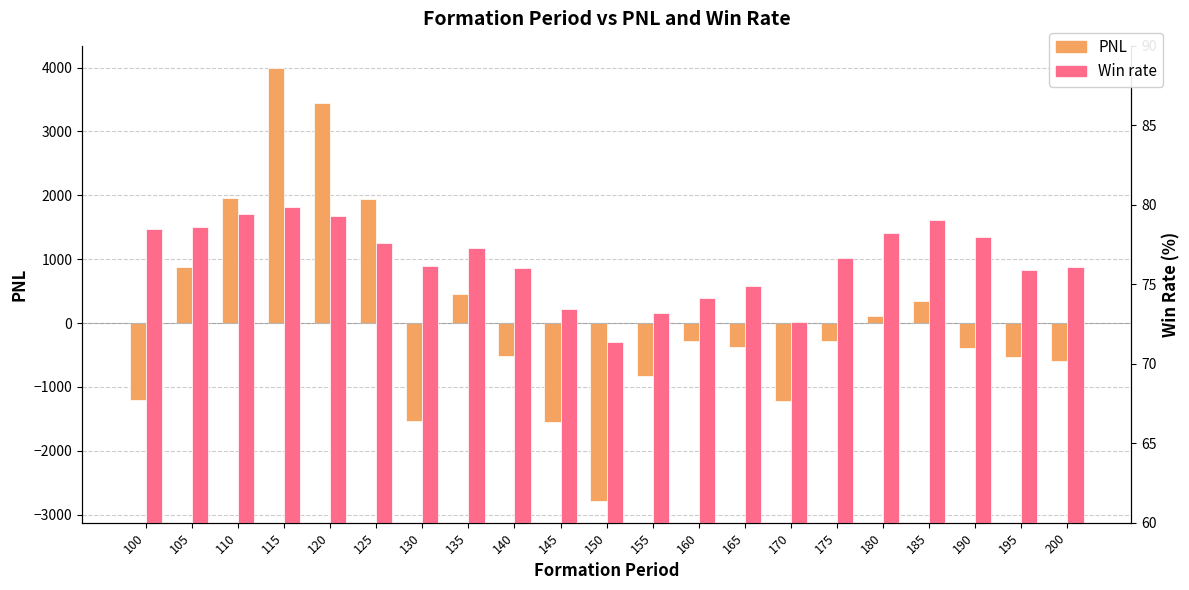

Which series changed the most between 100 and 145?

PNL